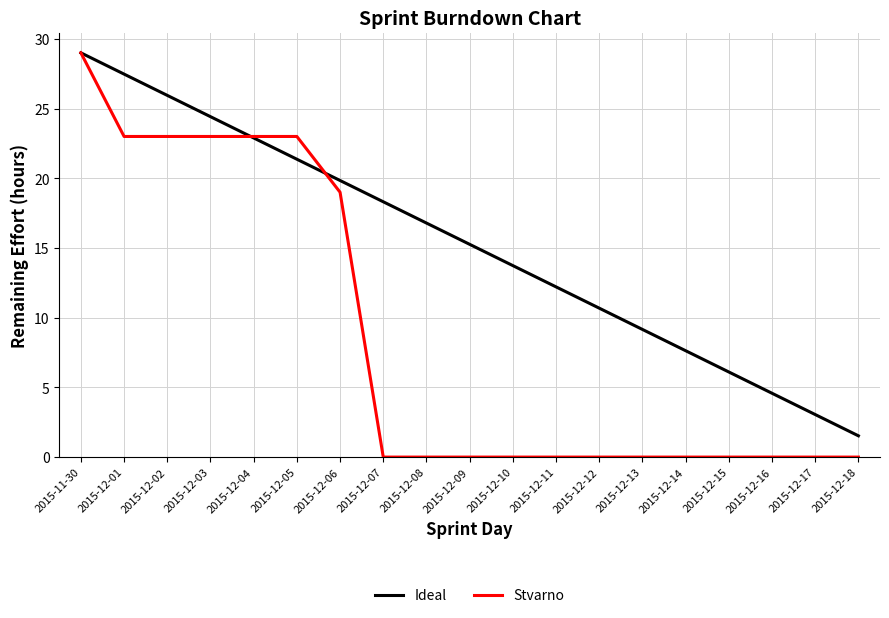

Reading left to right, list all the values displayed in this chart.

Ideal: 29.0	27.5	25.9	24.4	22.9	21.4	19.8	18.3	16.8	15.3	13.7	12.2	10.7	9.2	7.6	6.1	4.6	3.1	1.5
Stvarno: 29.0	23.0	23.0	23.0	23.0	23.0	19.0	0.0	0.0	0.0	0.0	0.0	0.0	0.0	0.0	0.0	0.0	0.0	0.0